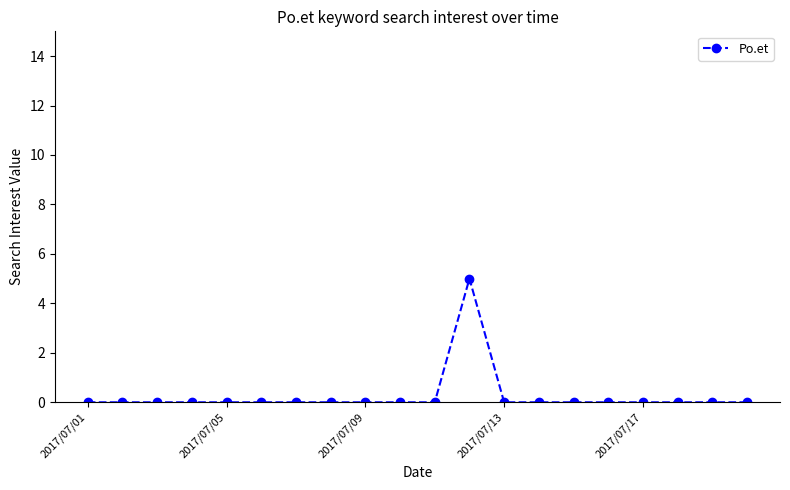

True or false: there are more than 0 points higher than both neighbors.

True